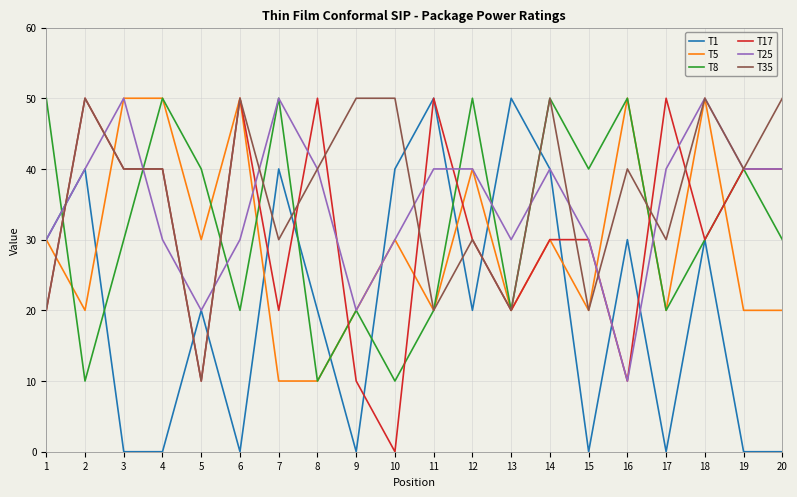

The value of T25 at 17 is 12. True or false?

False